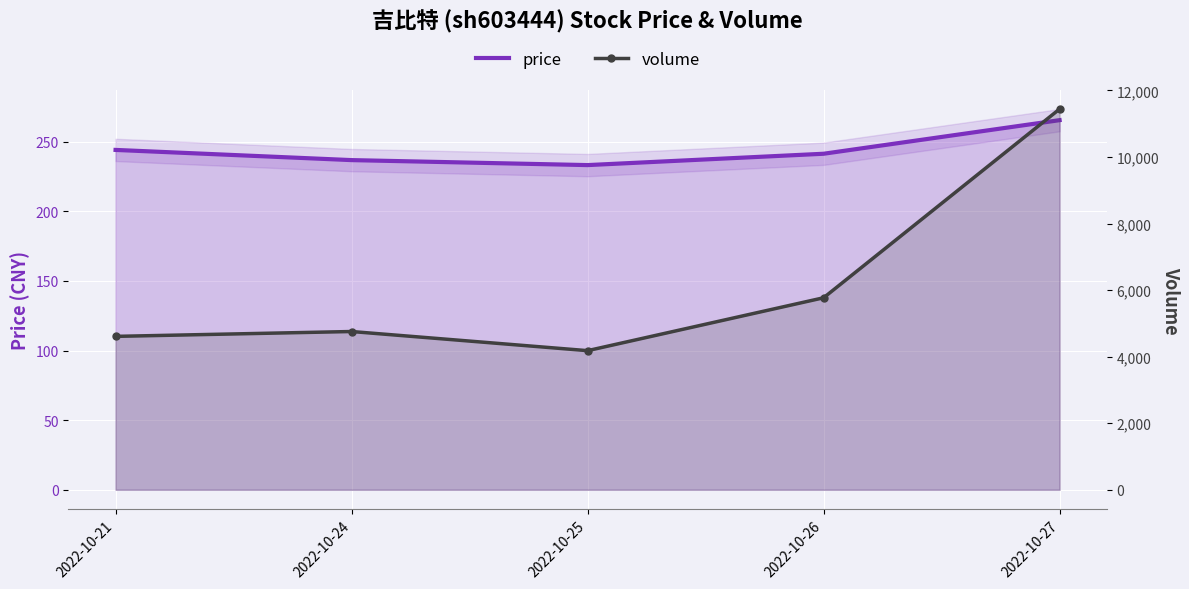

What are all the series names shown in the legend?

price, volume